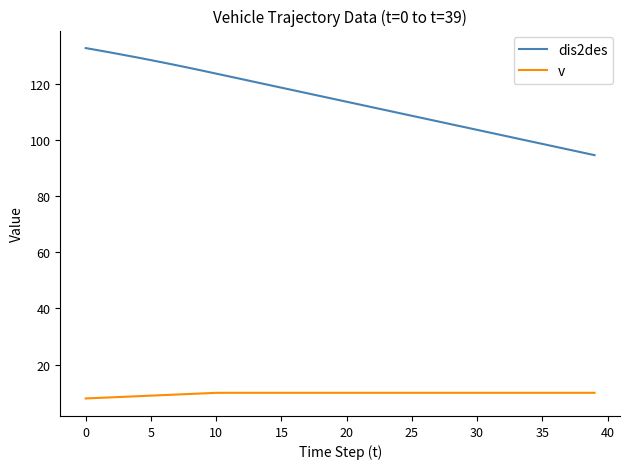

Which series has the largest total across all categories?

dis2des